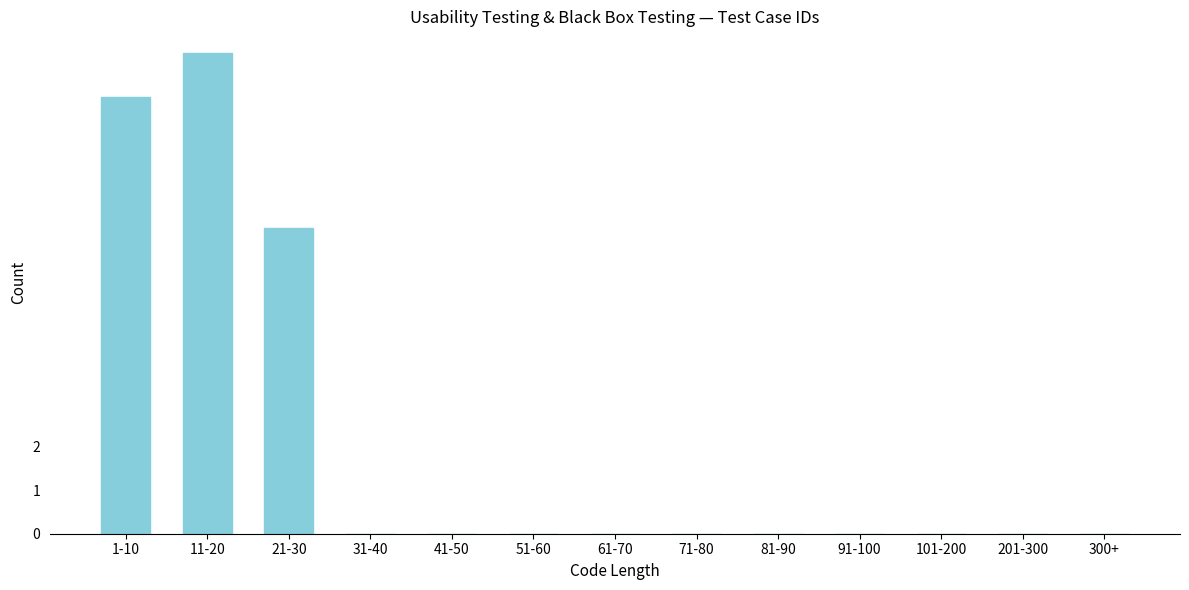

Reading right to left, what are all the values shown in this chart?

300+=0	201-300=0	101-200=0	91-100=0	81-90=0	71-80=0	61-70=0	51-60=0	41-50=0	31-40=0	21-30=7	11-20=11	1-10=10